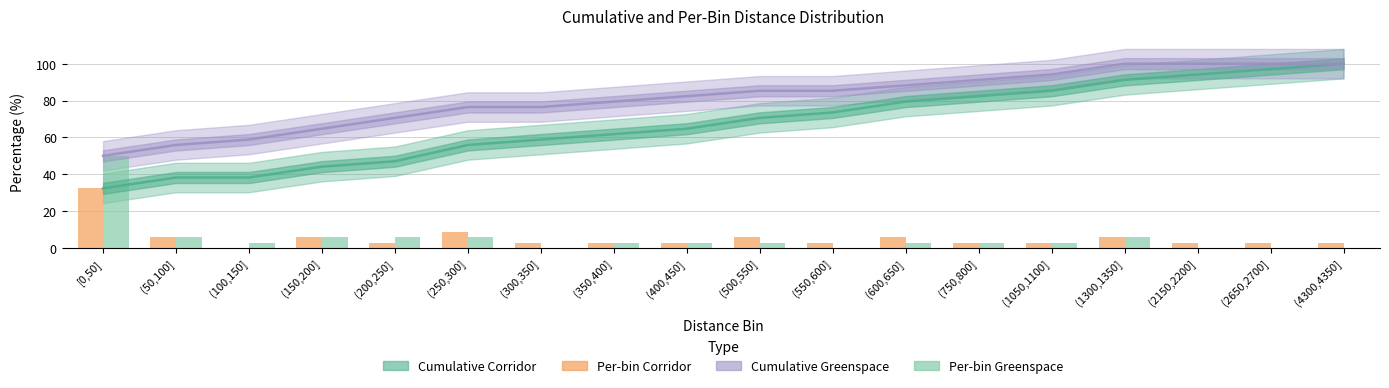

At which label does Percent_Greenspace first exceed 2?

[0,50]